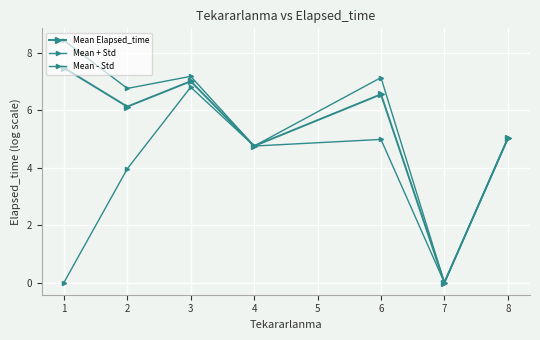

In Mean Elapsed_time, how many points are higher than both neighbors (excluding endpoints)?

2